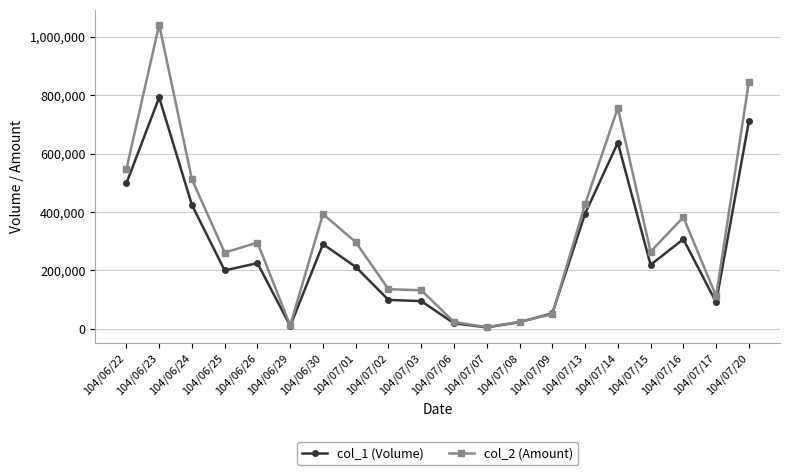

What is the difference between the second highest and second lowest values in the col_1 (Volume) series?

700000